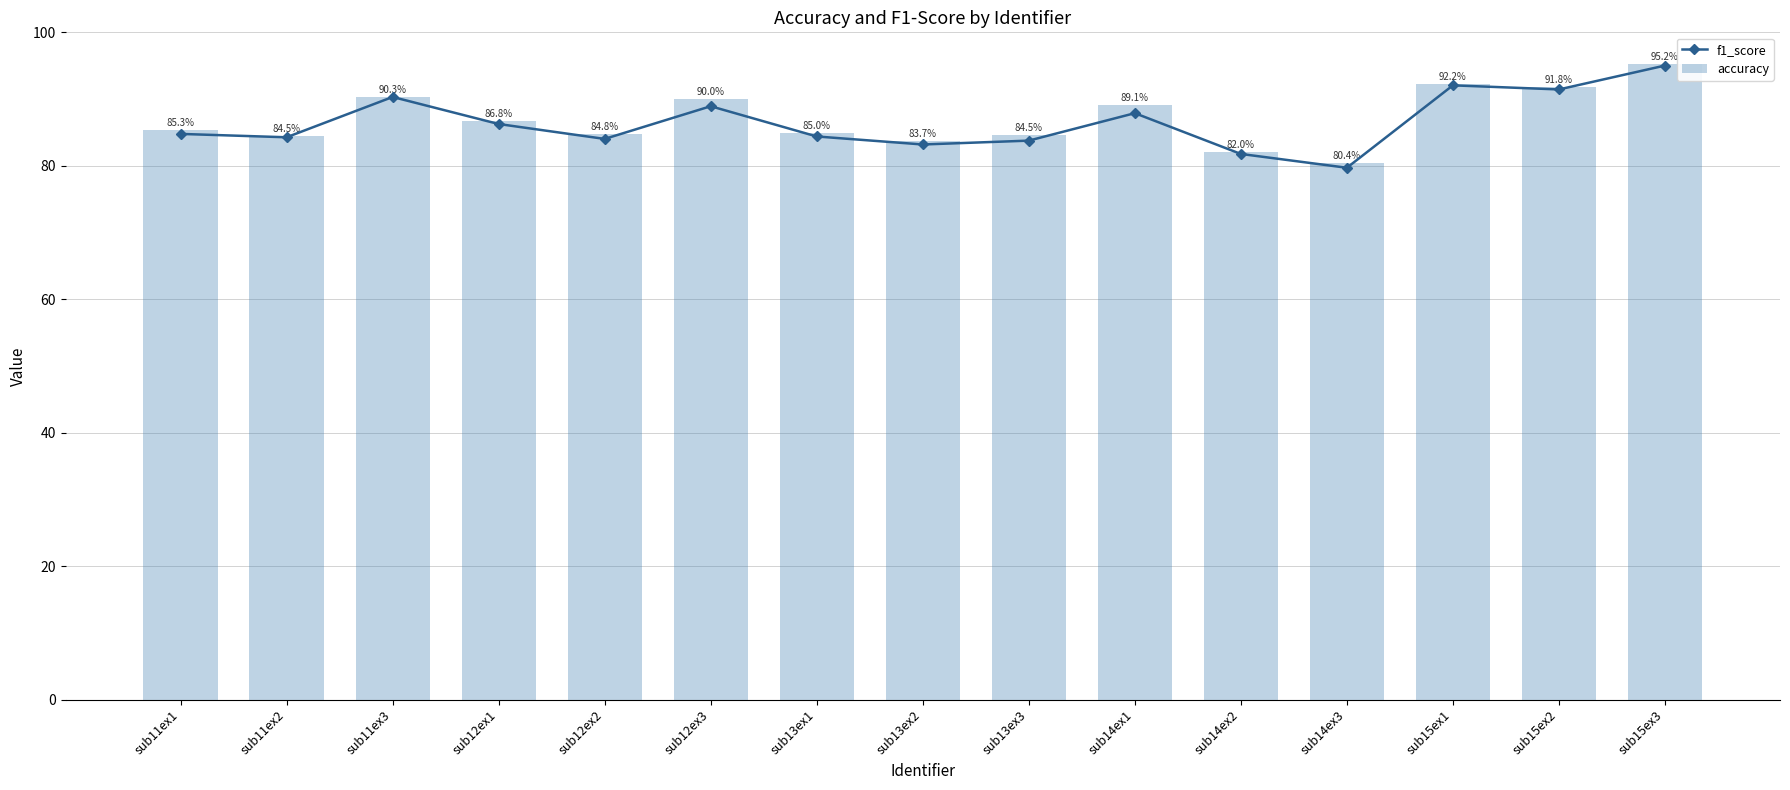

How many groups of bars are there?

15